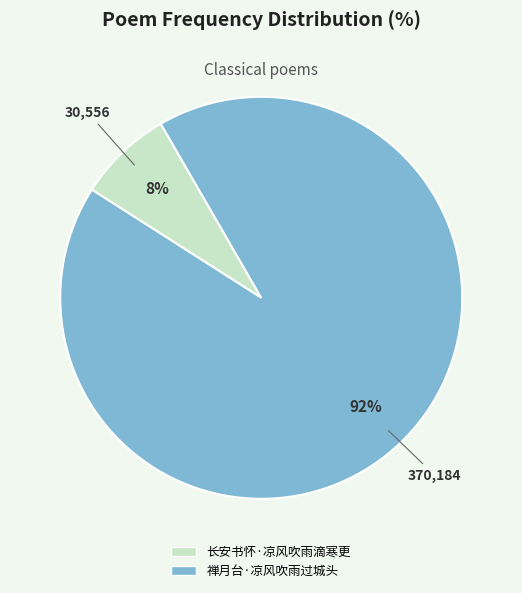

Does any single category account for the majority?

Yes